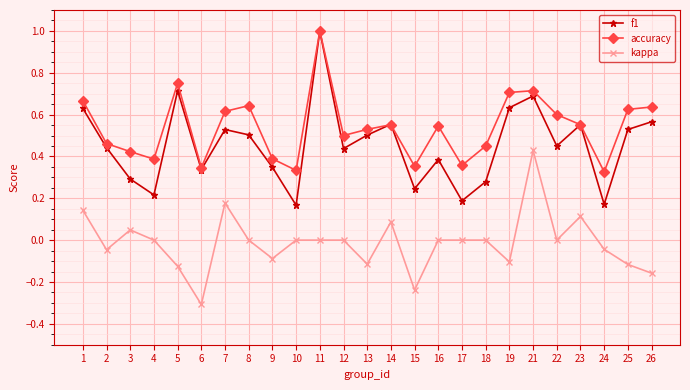

True or false: f1 has more than 2 points higher than both neighbors.

True